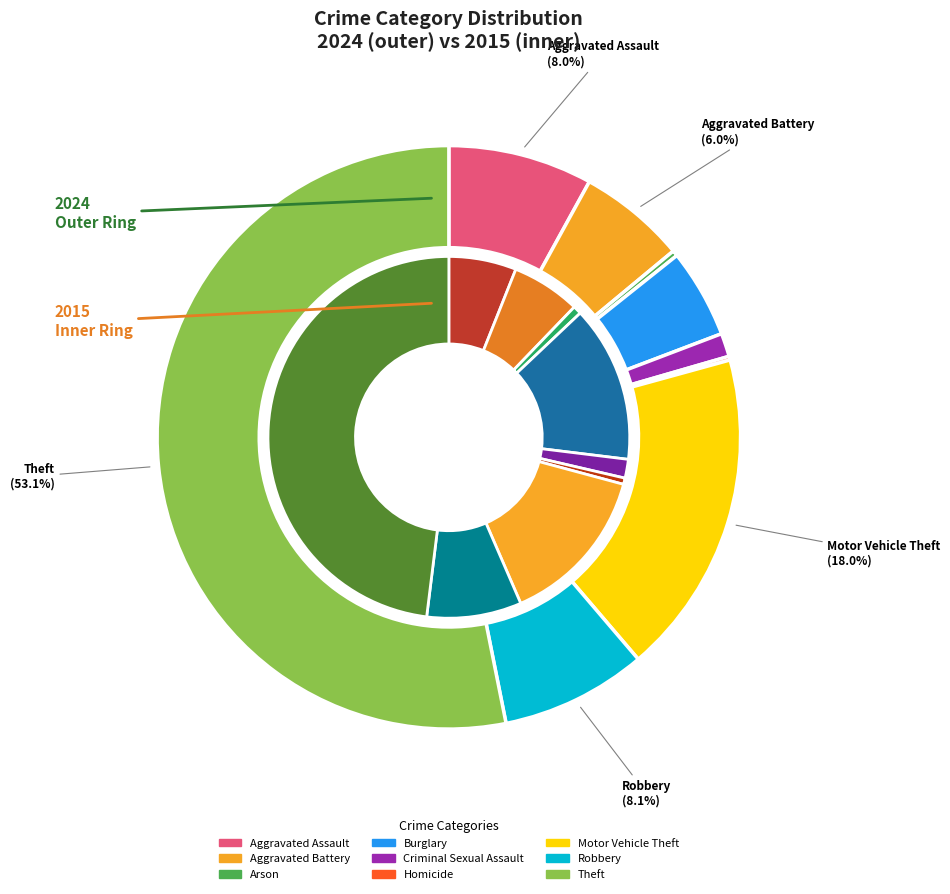

What percentage is the values_2024 slice, to the nearest percent?

6%